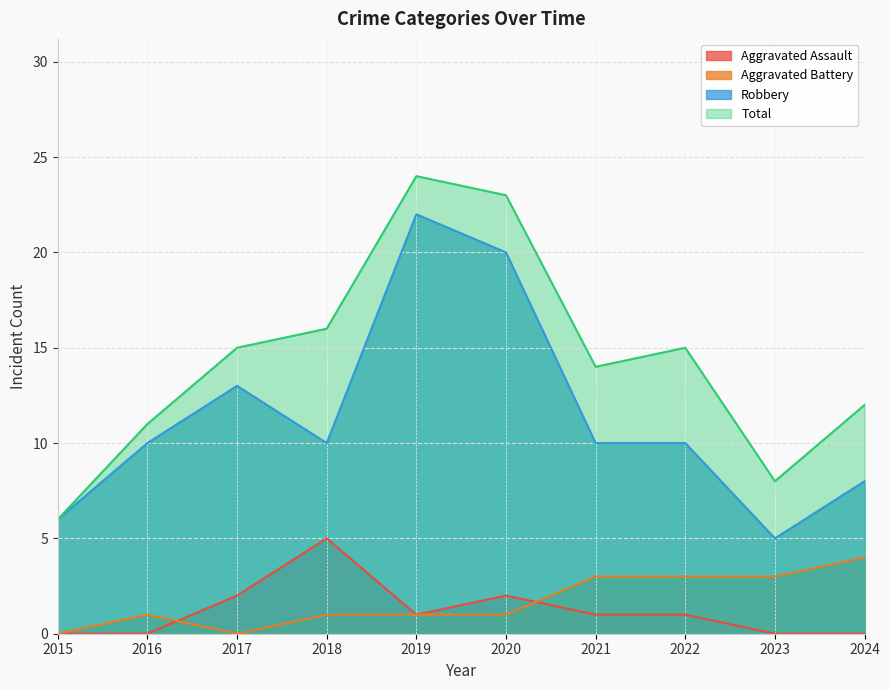

Between 2015 and 2018, which series saw the biggest shift?

Total